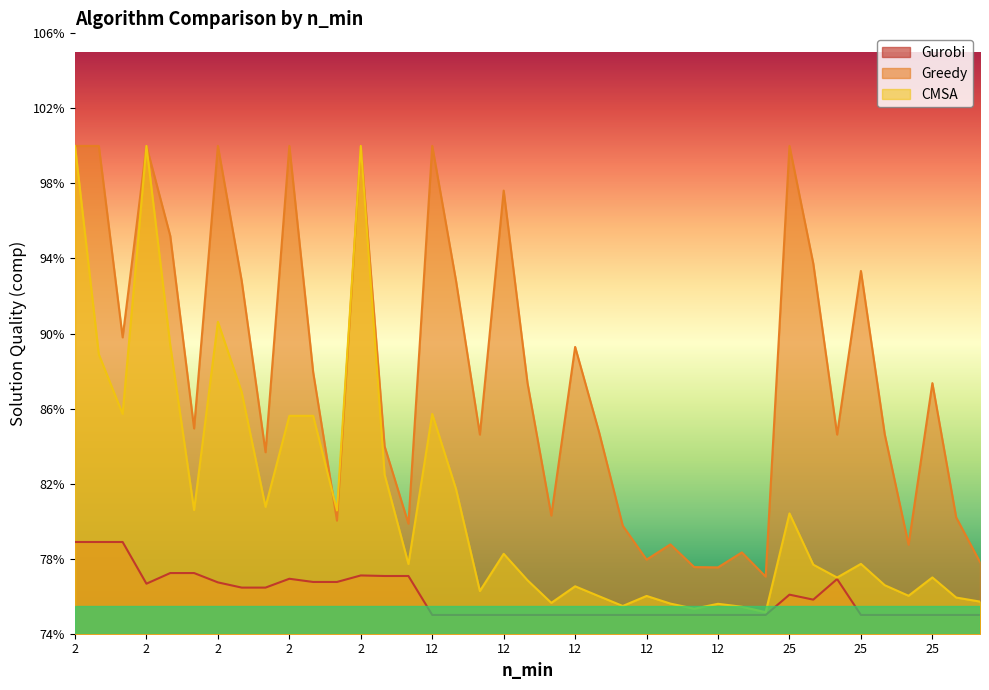

What are all the series names shown in the legend?

Gurobi, Greedy, CMSA